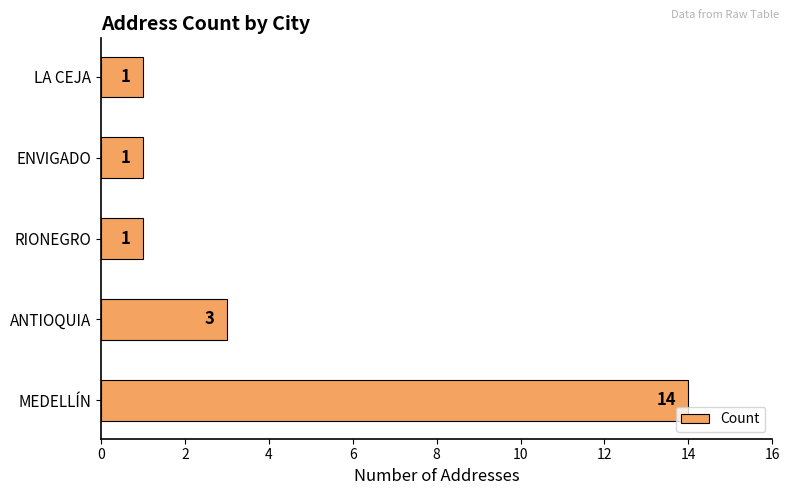

Where is the data nearest to the value 7?

ANTIOQUIA